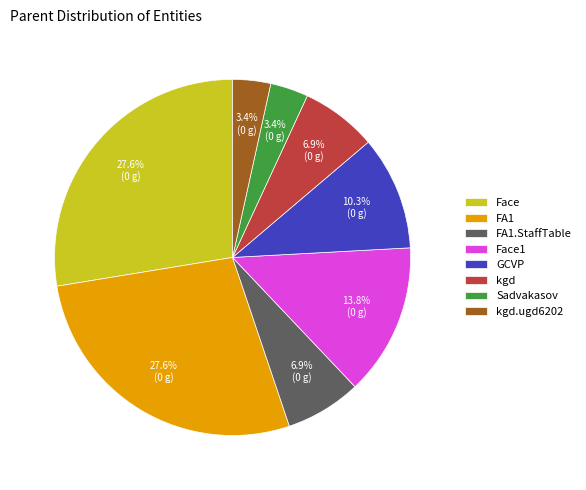

Does any single category account for the majority?

No